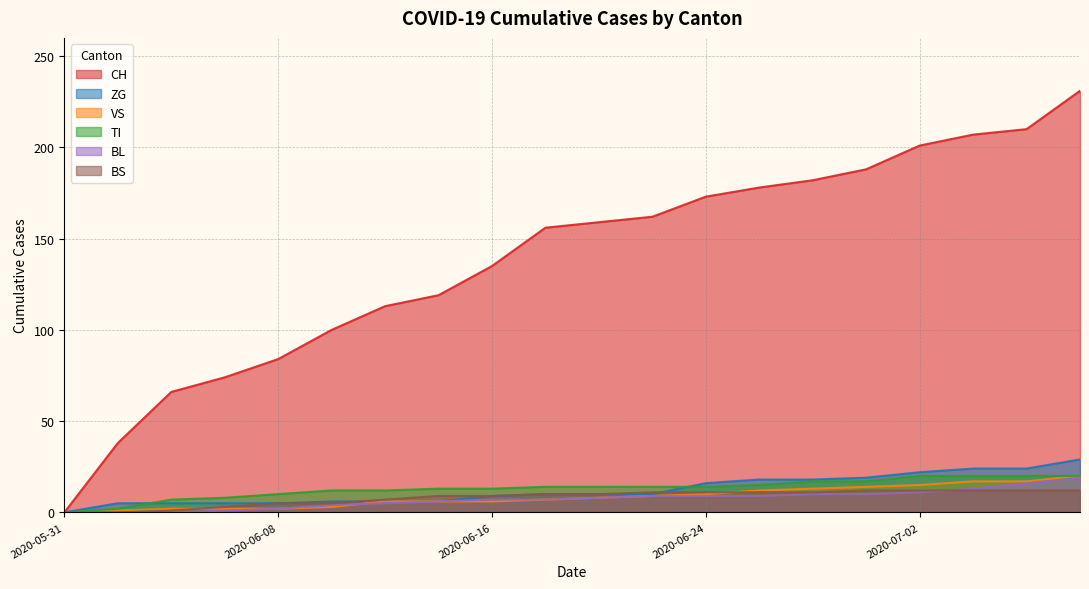

How many categories are shown in the chart?

20